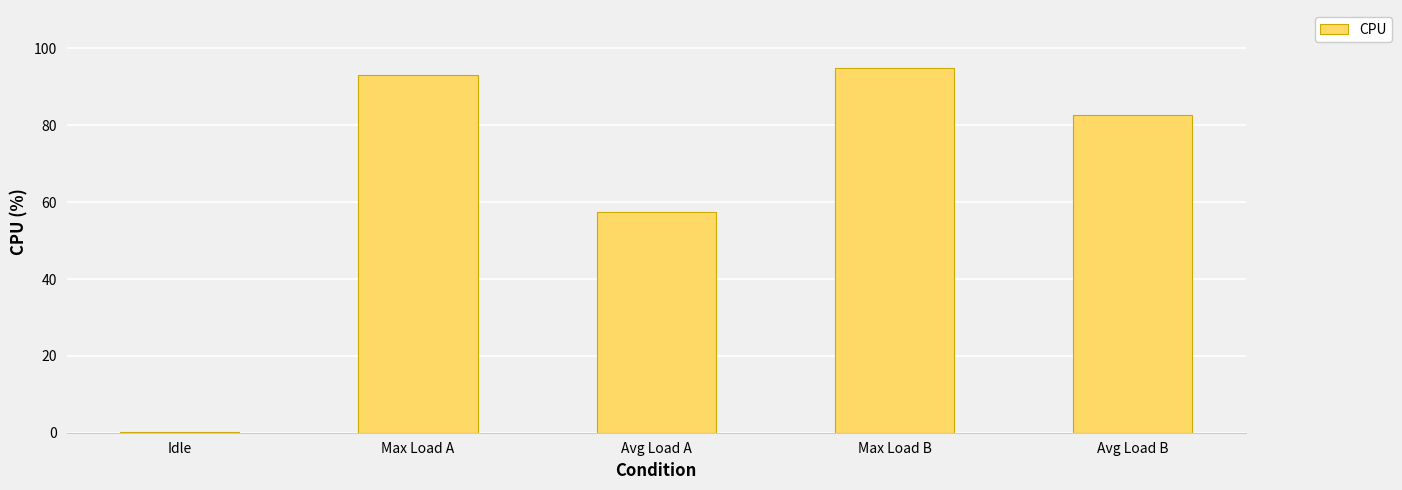

Is it true that the value at Avg Load A is 19.6?

False